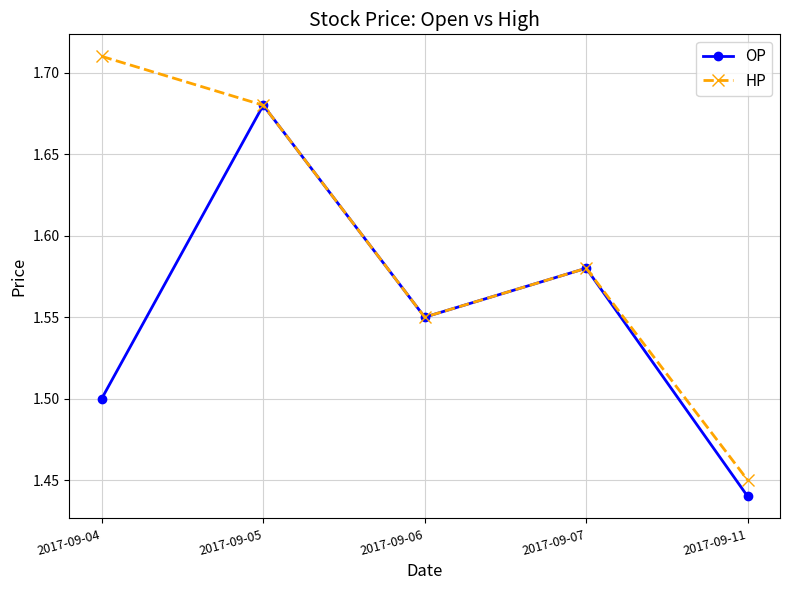

Which series changed the most between 2017-09-04 and 2017-09-07?

HP